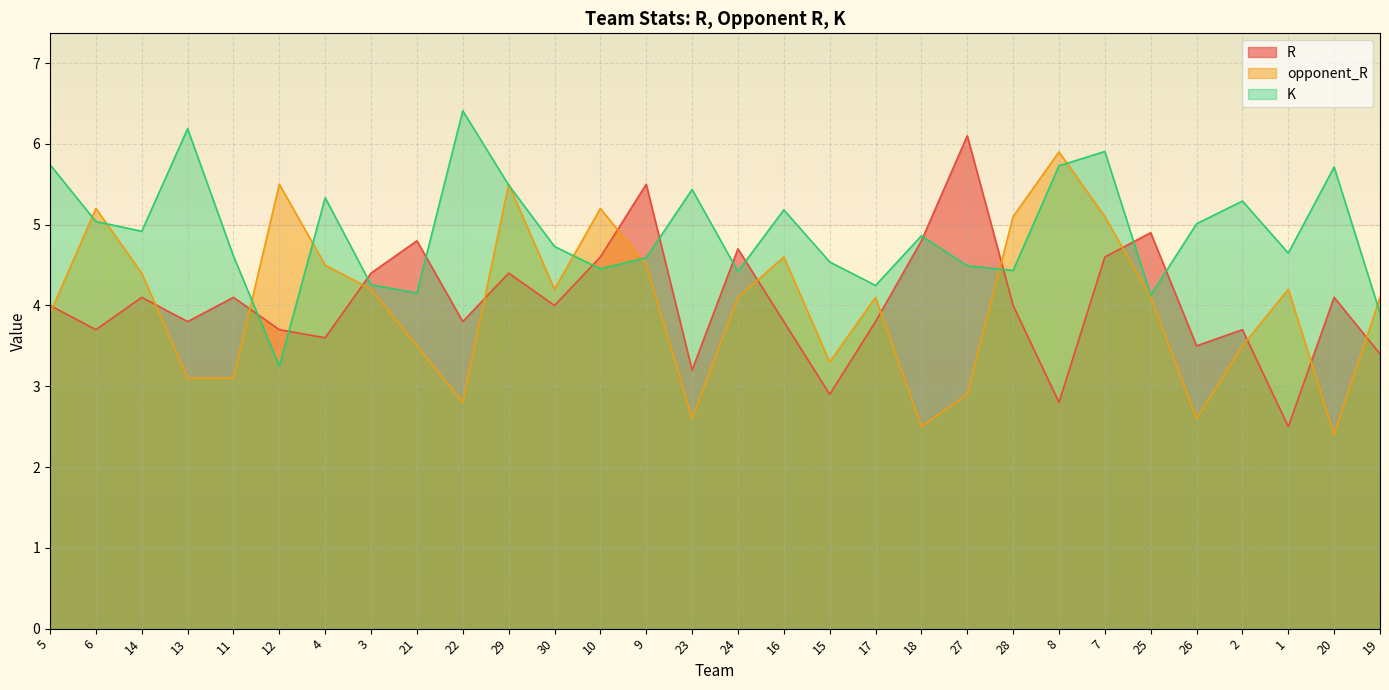

Reading left to right, what are all the values shown in this chart?

R: 5=4.0	6=3.7	14=4.1	13=3.8	11=4.1	12=3.7	4=3.6	3=4.4	21=4.8	22=3.8	29=4.4	30=4.0	10=4.6	9=5.5	23=3.2	24=4.7	16=3.8	15=2.9	17=3.8	18=4.8	27=6.1	28=4.0	8=2.8	7=4.6	25=4.9	26=3.5	2=3.7	1=2.5	20=4.1	19=3.4
opponent_R: 5=3.9	6=5.2	14=4.4	13=3.1	11=3.1	12=5.5	4=4.5	3=4.2	21=3.5	22=2.8	29=5.5	30=4.2	10=5.2	9=4.5	23=2.6	24=4.1	16=4.6	15=3.3	17=4.1	18=2.5	27=2.9	28=5.1	8=5.9	7=5.1	25=4.1	26=2.6	2=3.5	1=4.2	20=2.4	19=4.1
K: 5=5.7	6=5.0	14=4.9	13=6.2	11=4.6	12=3.2	4=5.3	3=4.3	21=4.2	22=6.4	29=5.5	30=4.7	10=4.5	9=4.6	23=5.4	24=4.4	16=5.2	15=4.5	17=4.2	18=4.9	27=4.5	28=4.4	8=5.7	7=5.9	25=4.1	26=5.0	2=5.3	1=4.6	20=5.7	19=3.9